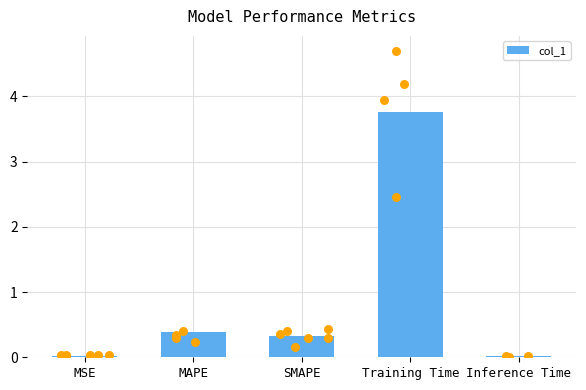

Between Training Time and SMAPE, which is larger?

Training Time